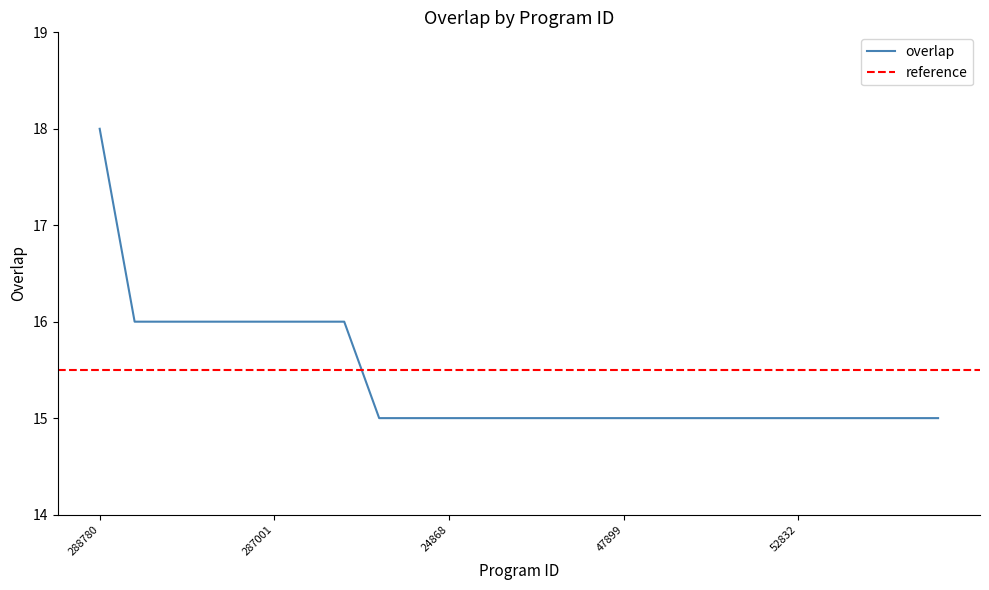

The value at 287001 is 16. True or false?

True